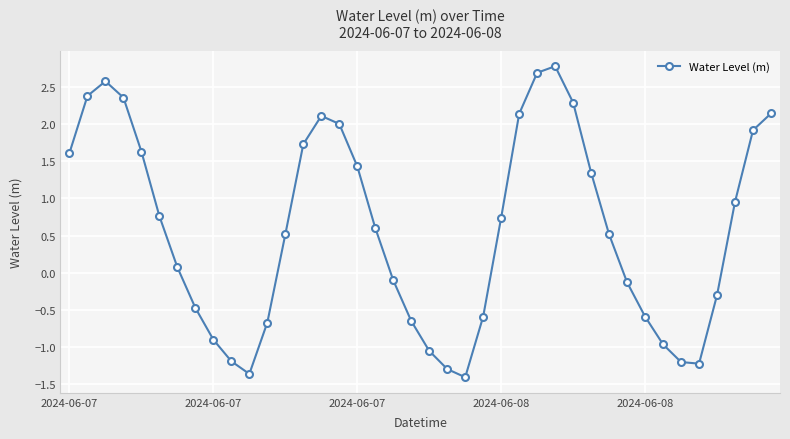

How many points are higher than both their immediate neighbors (excluding endpoints)?

3